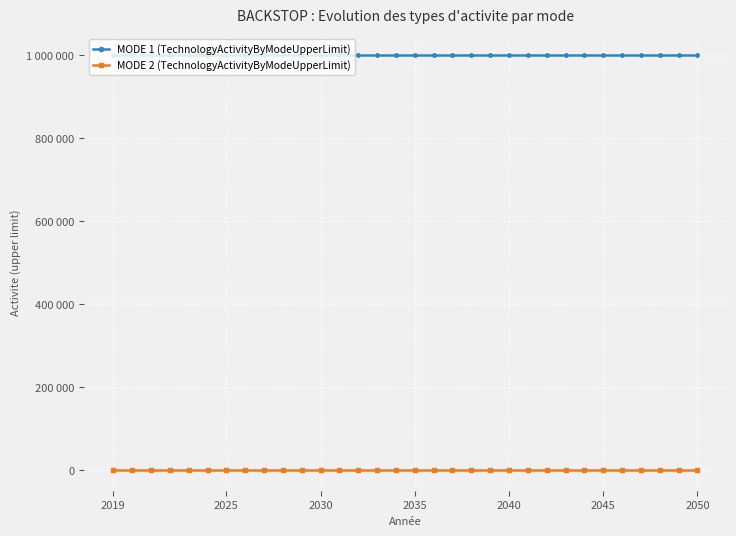

Which category has the lowest value in the MODE 2 (TechnologyActivityByModeUpperLimit) series?

2019